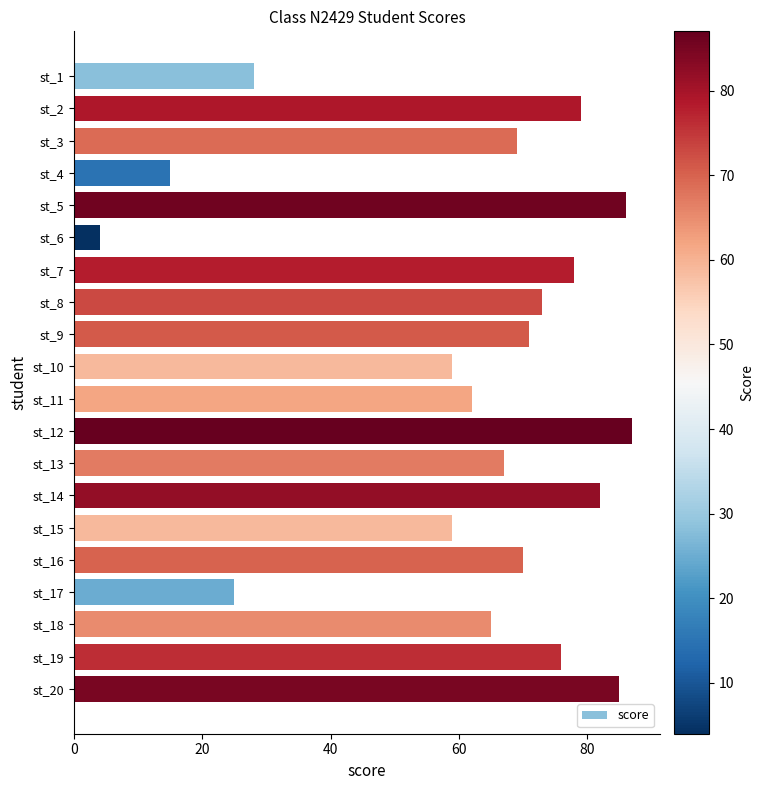

What is the value of the 13th bar from the top?

67